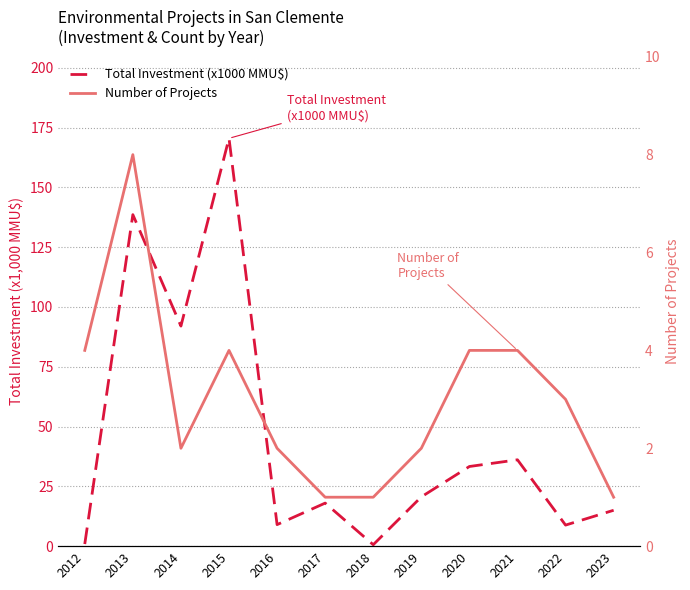

Which has a higher value, 2016 or 2017?

2017